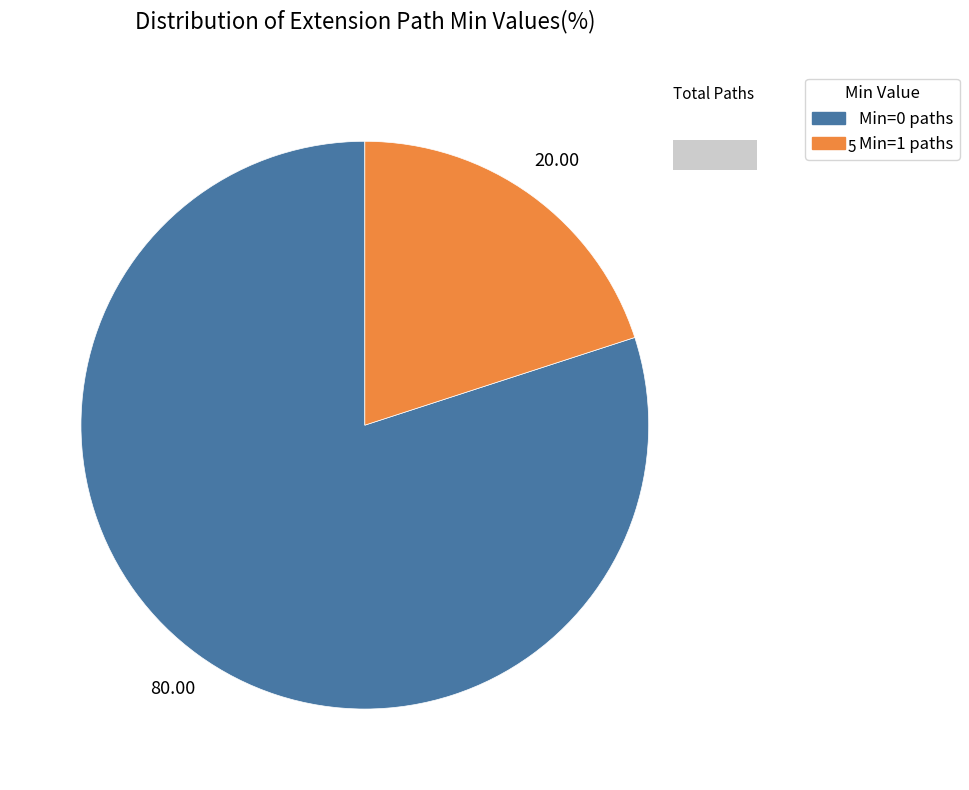

True or false: Extension.extension accounts for 0% of the total.

True